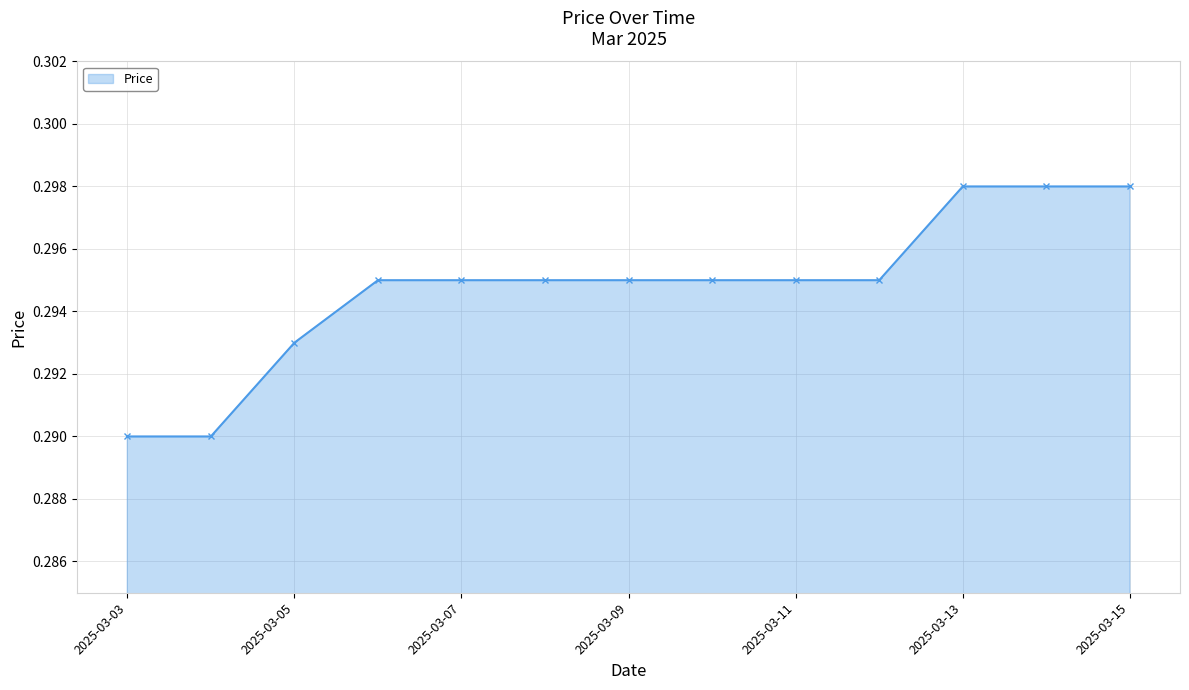

Count the values in the range 0 to 1.

13